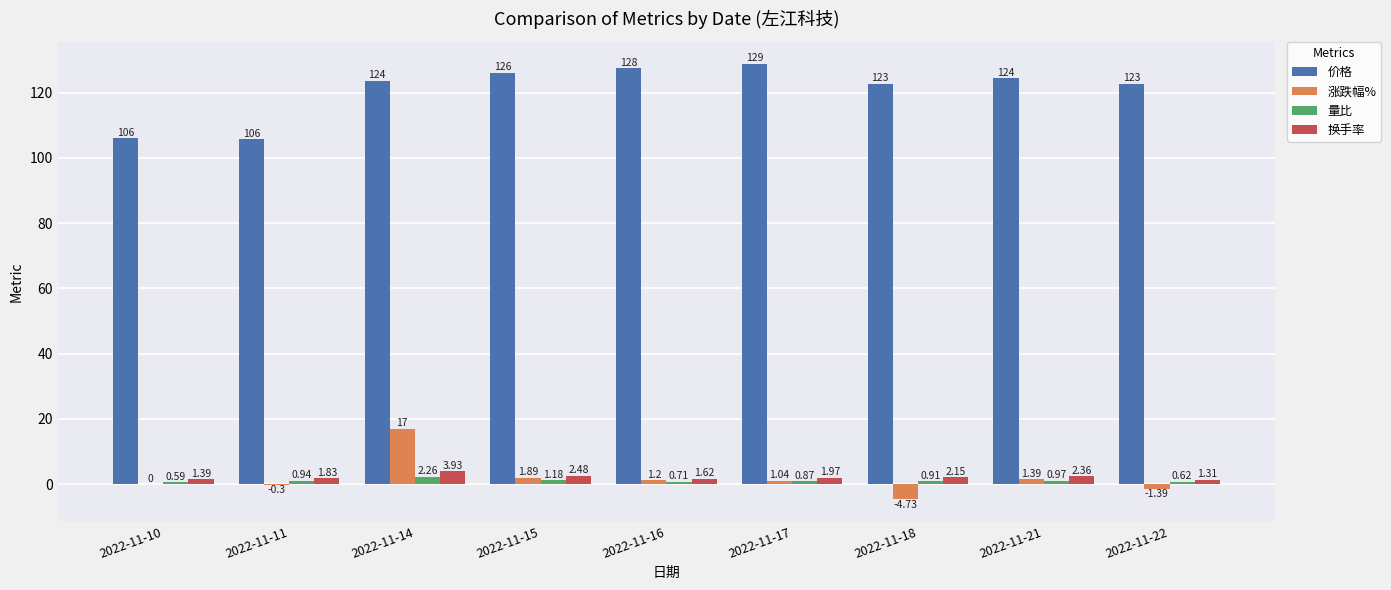

Which series changed the most between 2022-11-10 and 2022-11-21?

价格